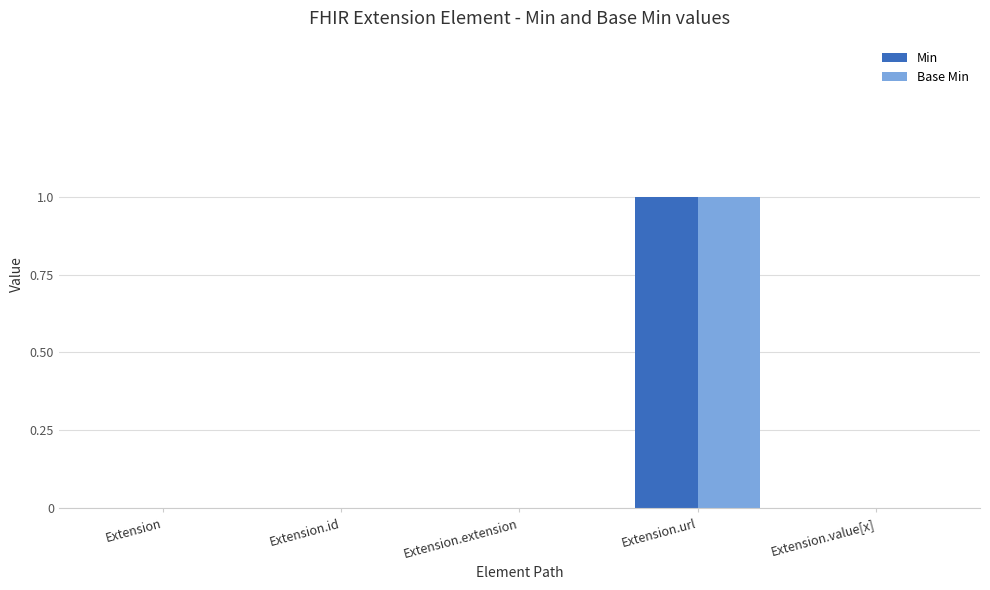

Reading left to right, extract all data points from this chart.

Min: Extension=0	Extension.id=0	Extension.extension=0	Extension.url=1	Extension.value[x]=0
Base Min: Extension=0	Extension.id=0	Extension.extension=0	Extension.url=1	Extension.value[x]=0